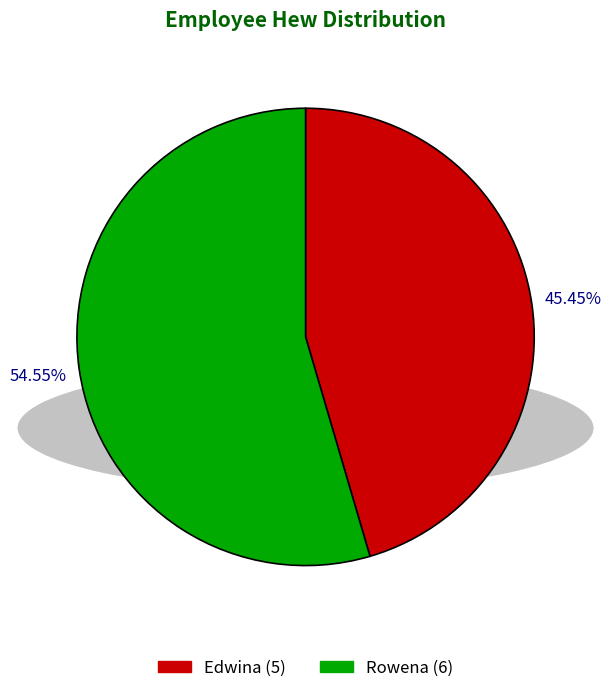

Which category accounts for the majority?

Rowena